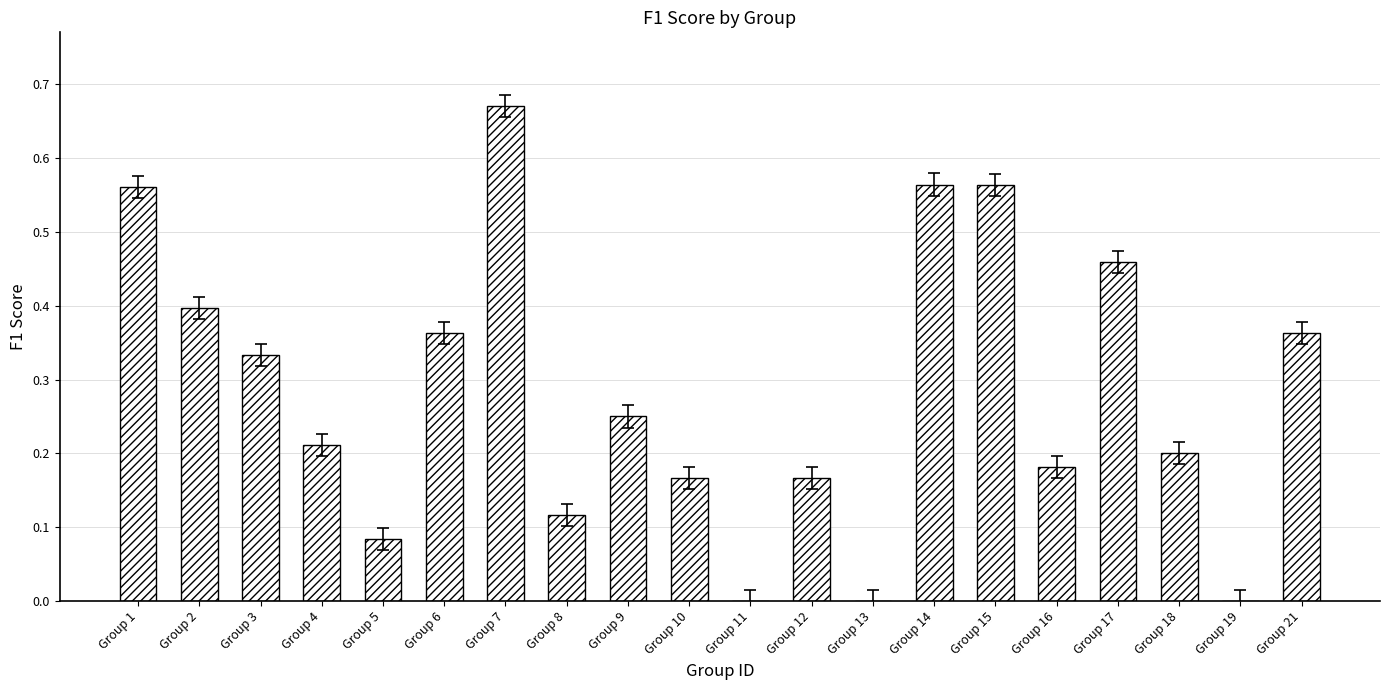

Which has a higher value, Group 17 or Group 6?

Group 17